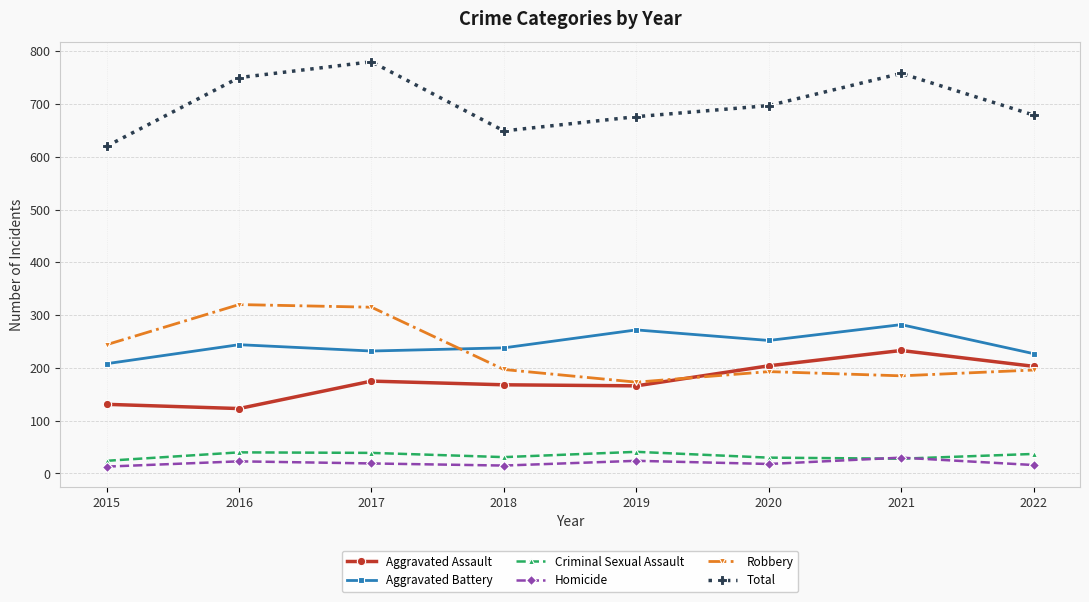

What is the value of the Homicide point at the 5th from the left?

24